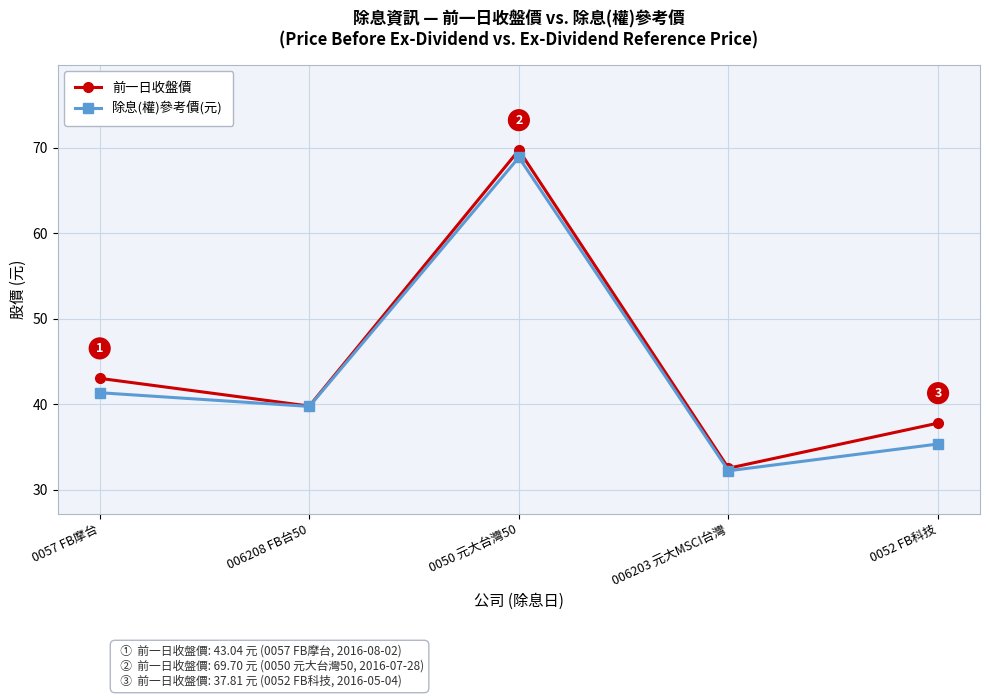

How many values in the 除息(權)參考價(元) series are below 39?

2